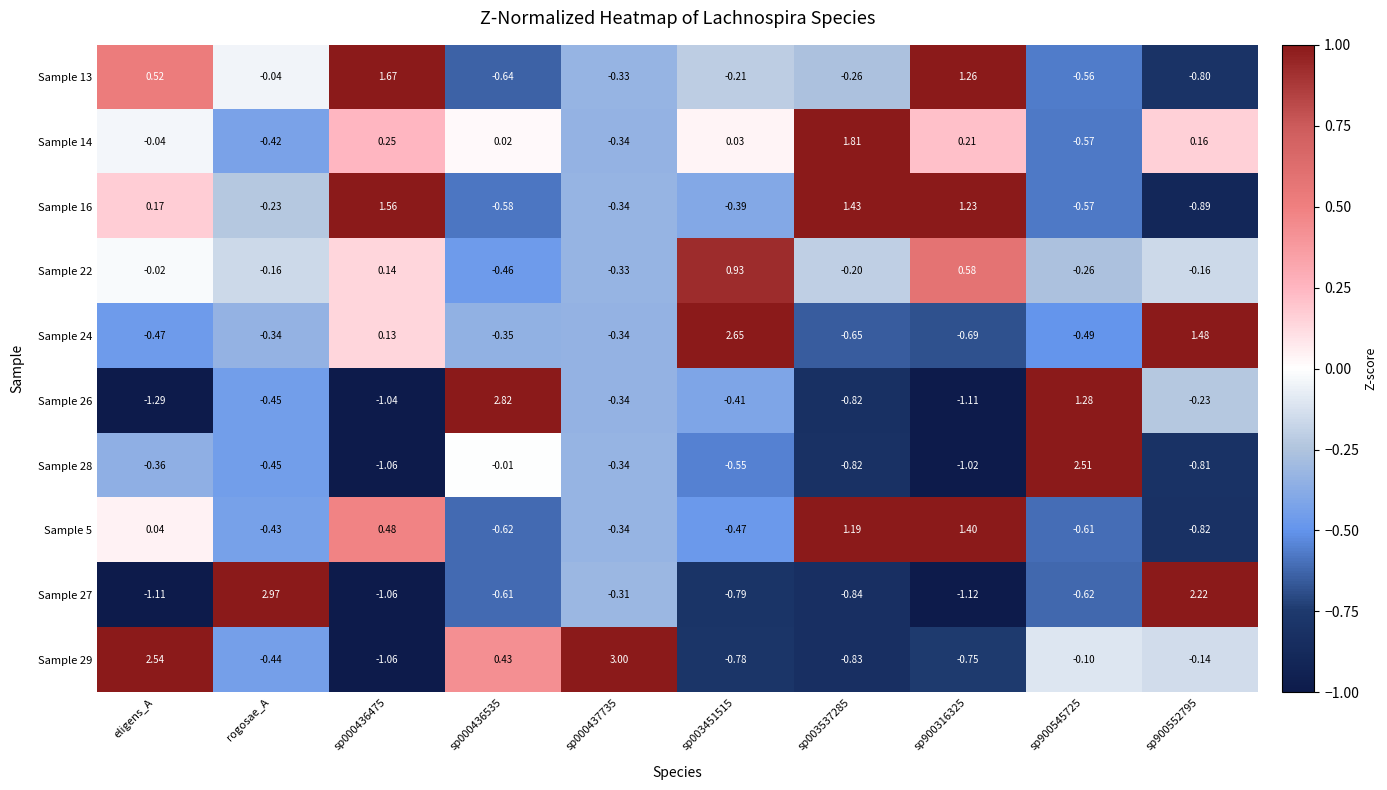

At which category does the chart reach its minimum across all series?

eligens_A